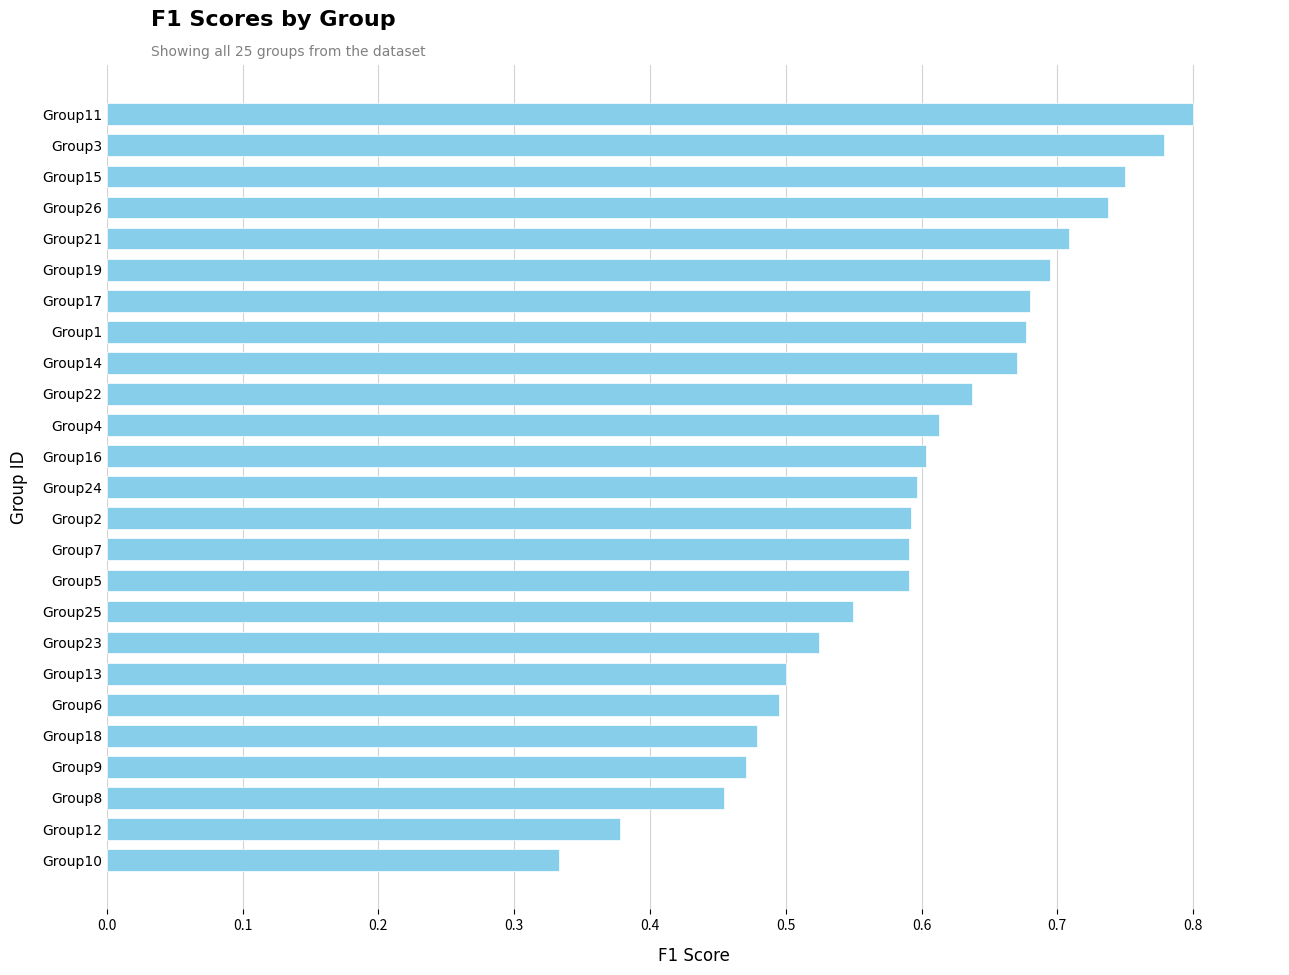

How many values are between 0 and 1?

25